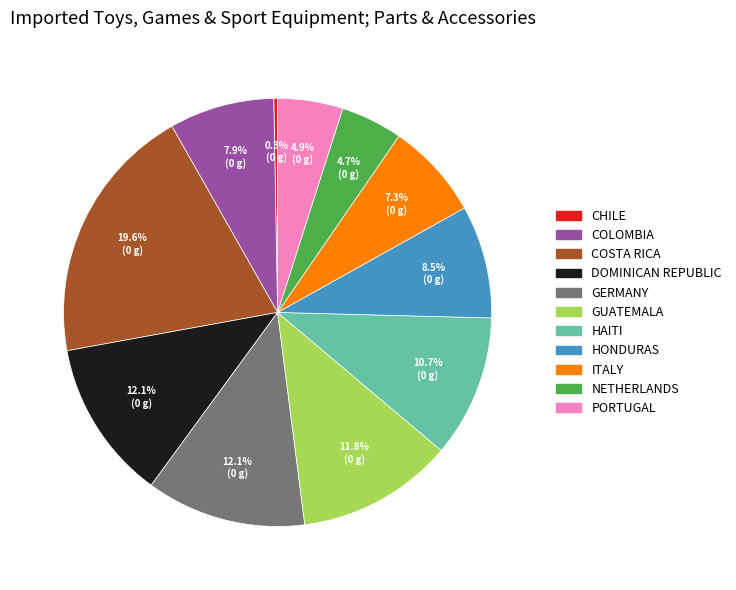

Which slice is the largest?

COSTA RICA